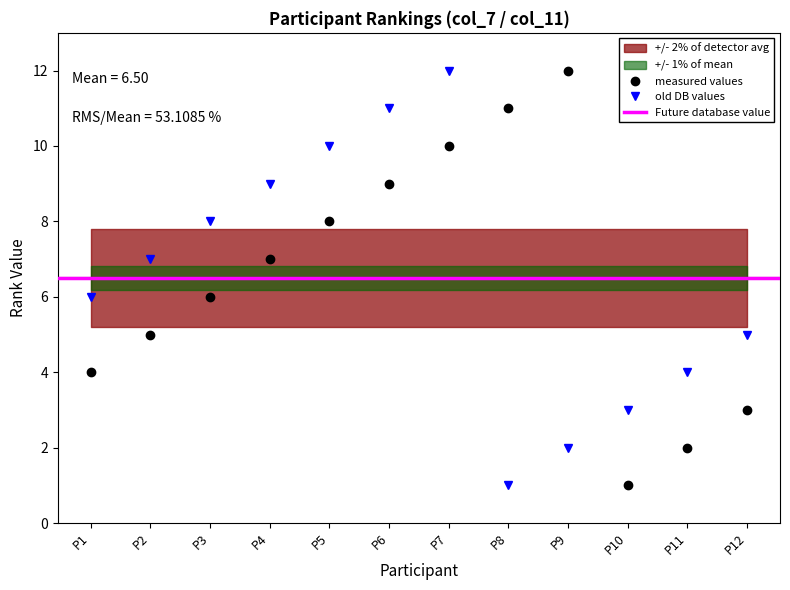

Which series ends up on top after the final intersection of col_11 and col_7?

col_11